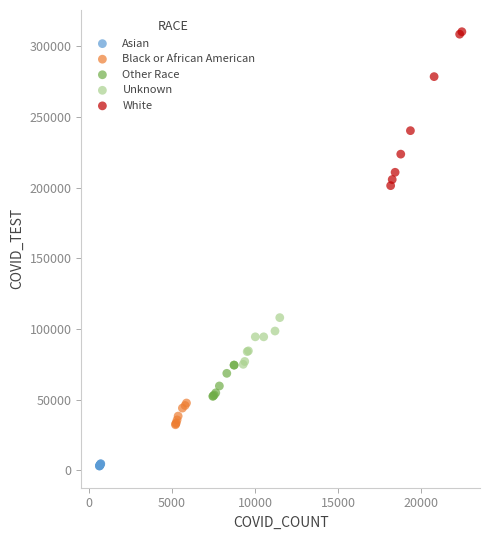

Which series contains the highest Y value?

White